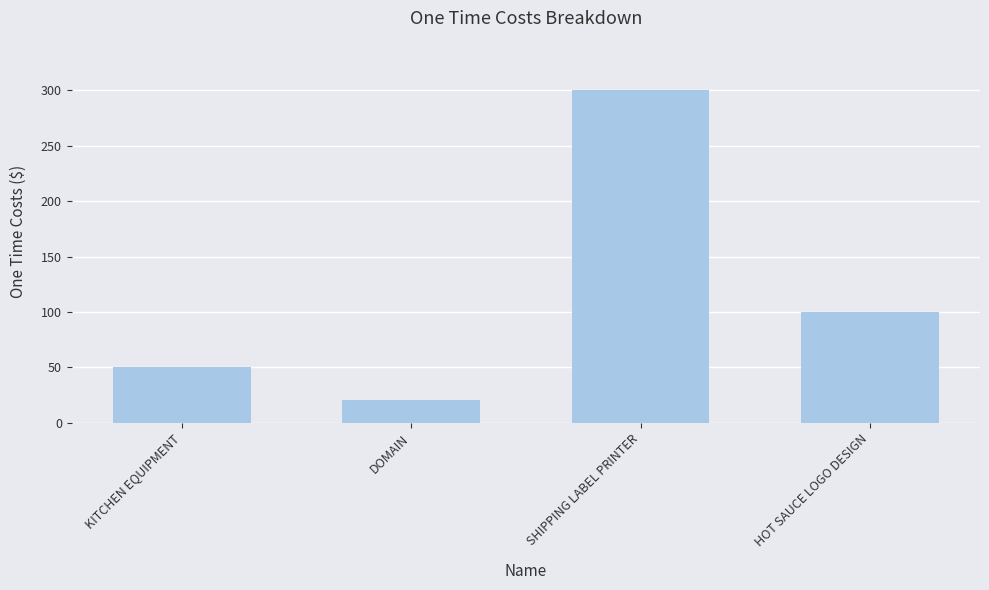

Approximately how many times larger is the value at SHIPPING LABEL PRINTER compared to KITCHEN EQUIPMENT?

6.0